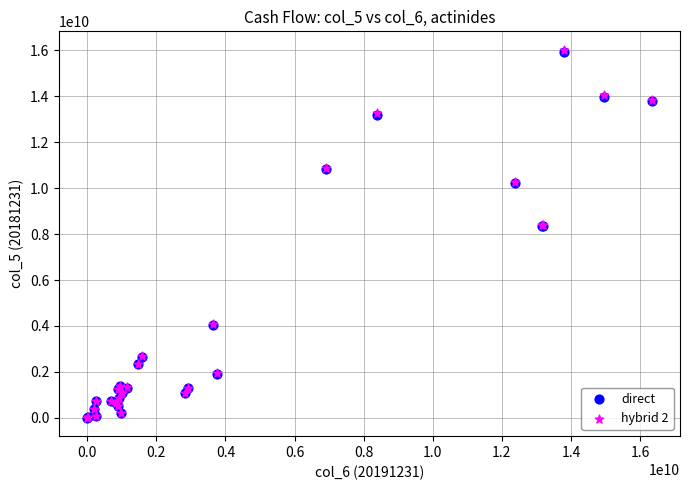

What are all the series names shown in the legend?

direct, hybrid 2